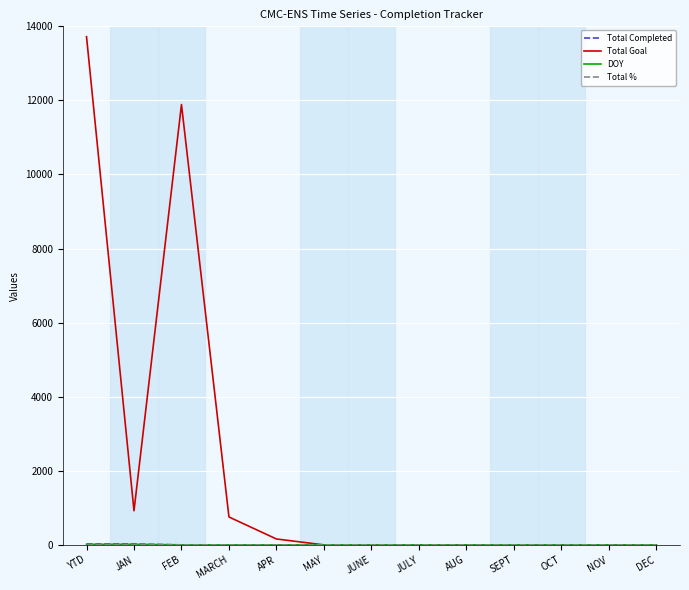

Which label corresponds to the largest value in the chart?

YTD